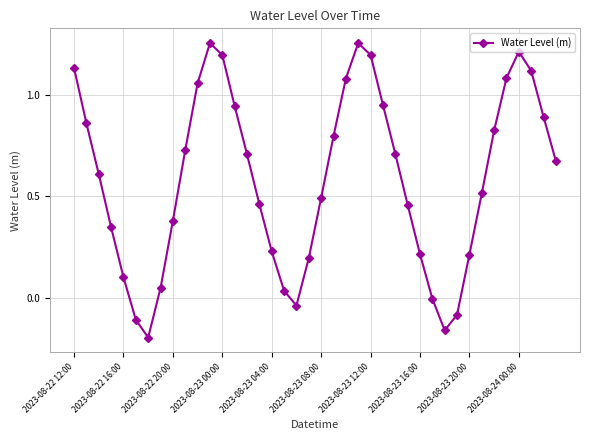

How many points are lower than both their immediate neighbors (excluding endpoints)?

3